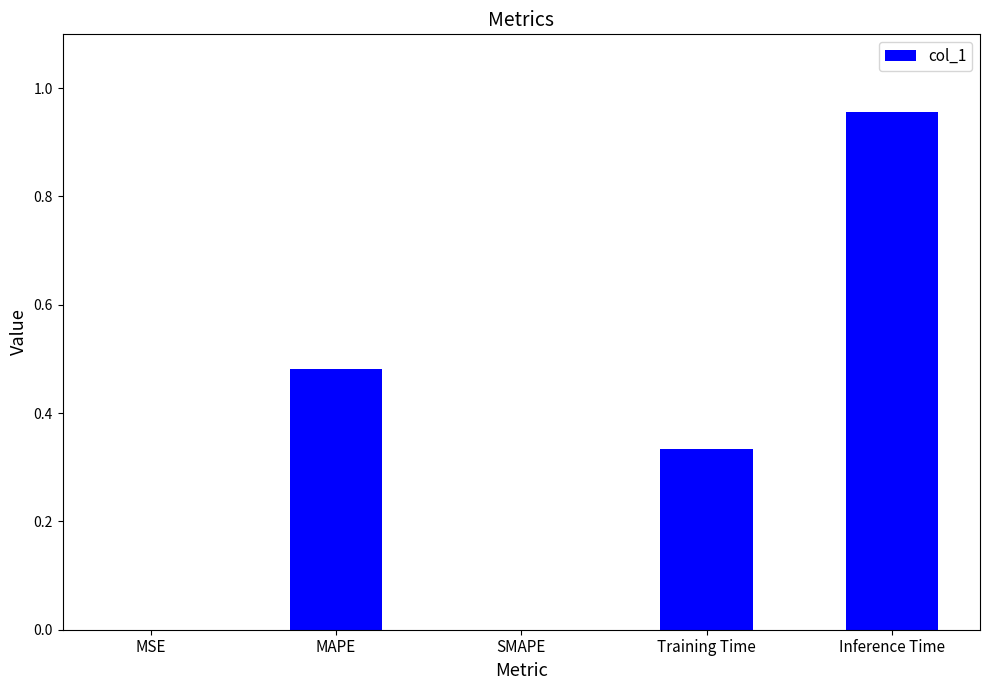

Which label corresponds to the largest value in the chart?

Inference Time